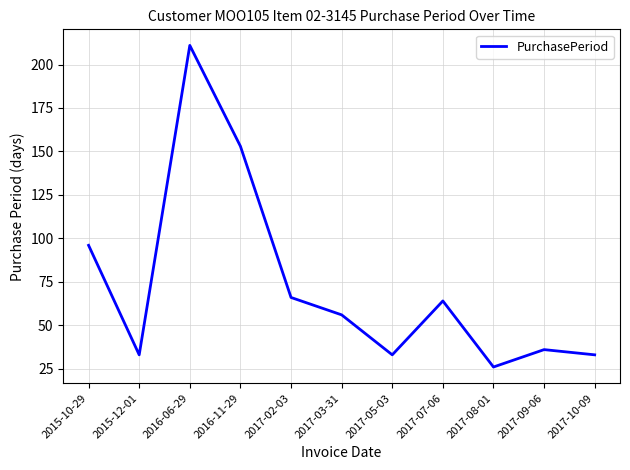

Is it true that the value at 2017-08-01 is 26?

True